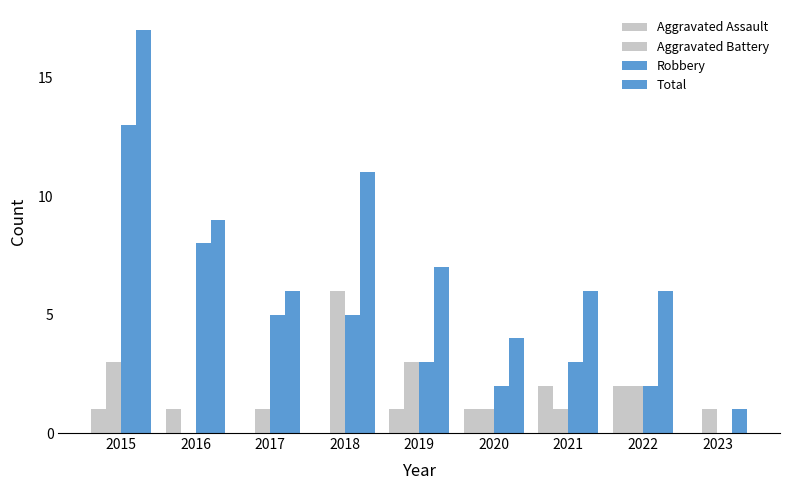

Between 2019 and 2023, which is larger?

2019